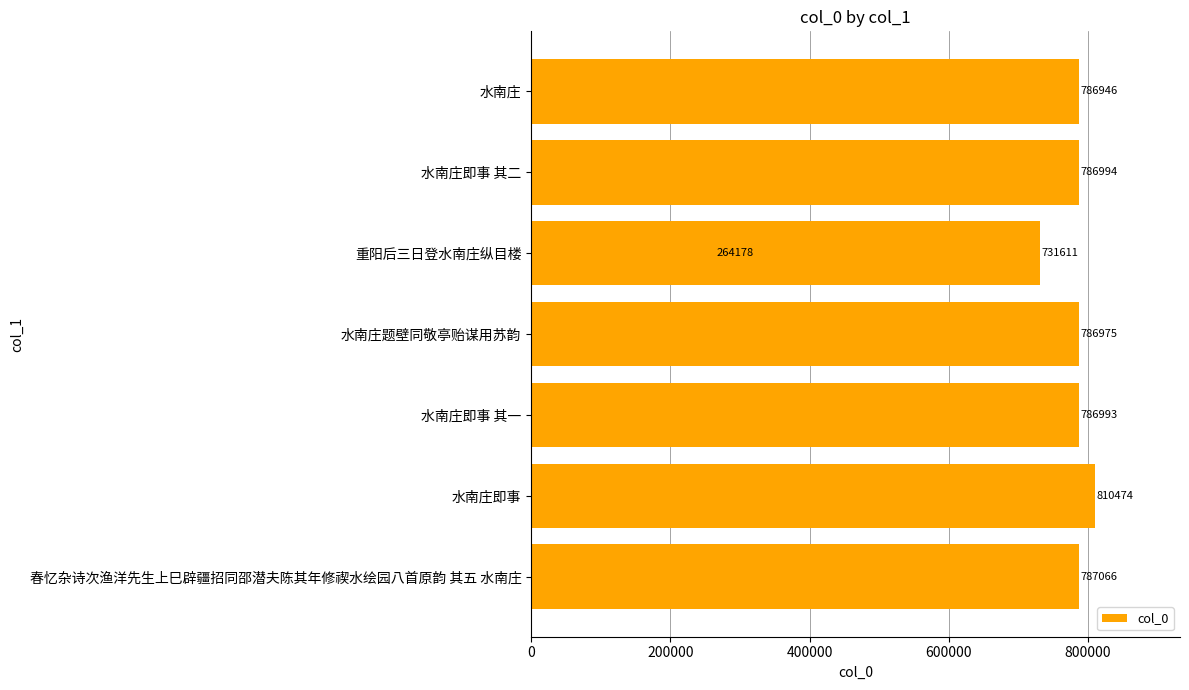

What is the greatest value displayed?

810474